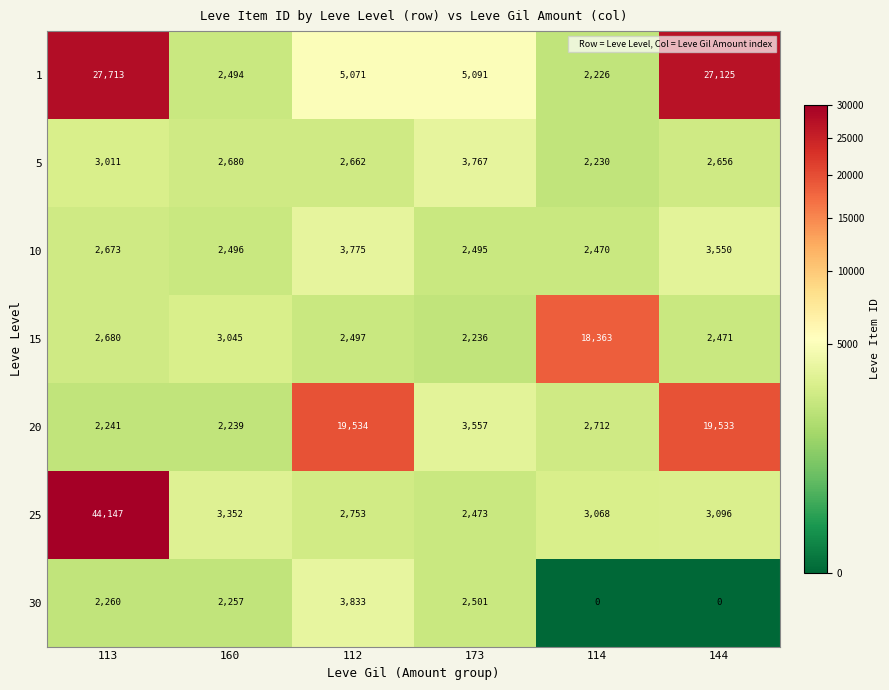

What is the greatest value displayed?

44147